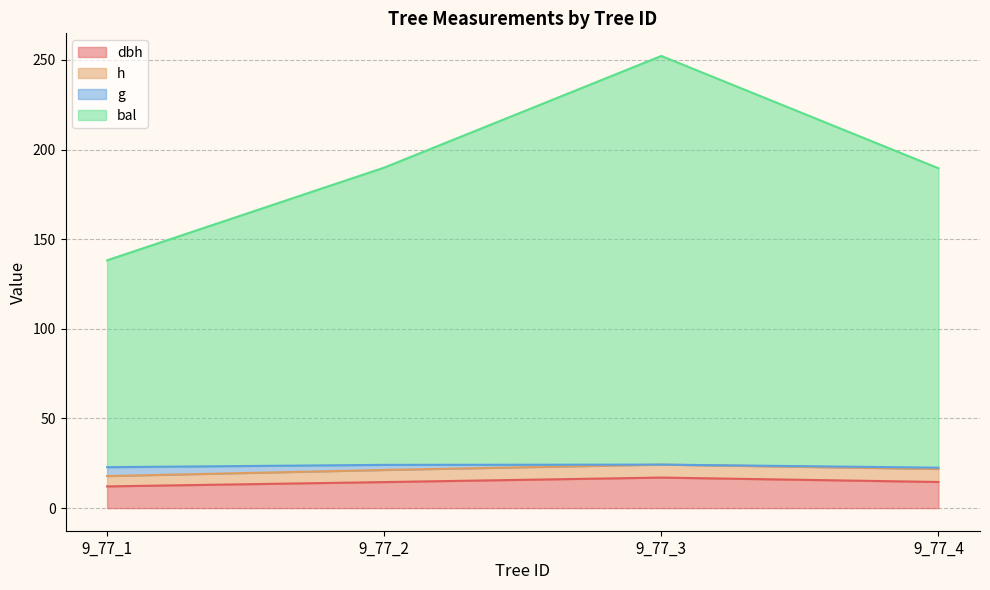

At which category is the sum across all series the highest?

9_77_3